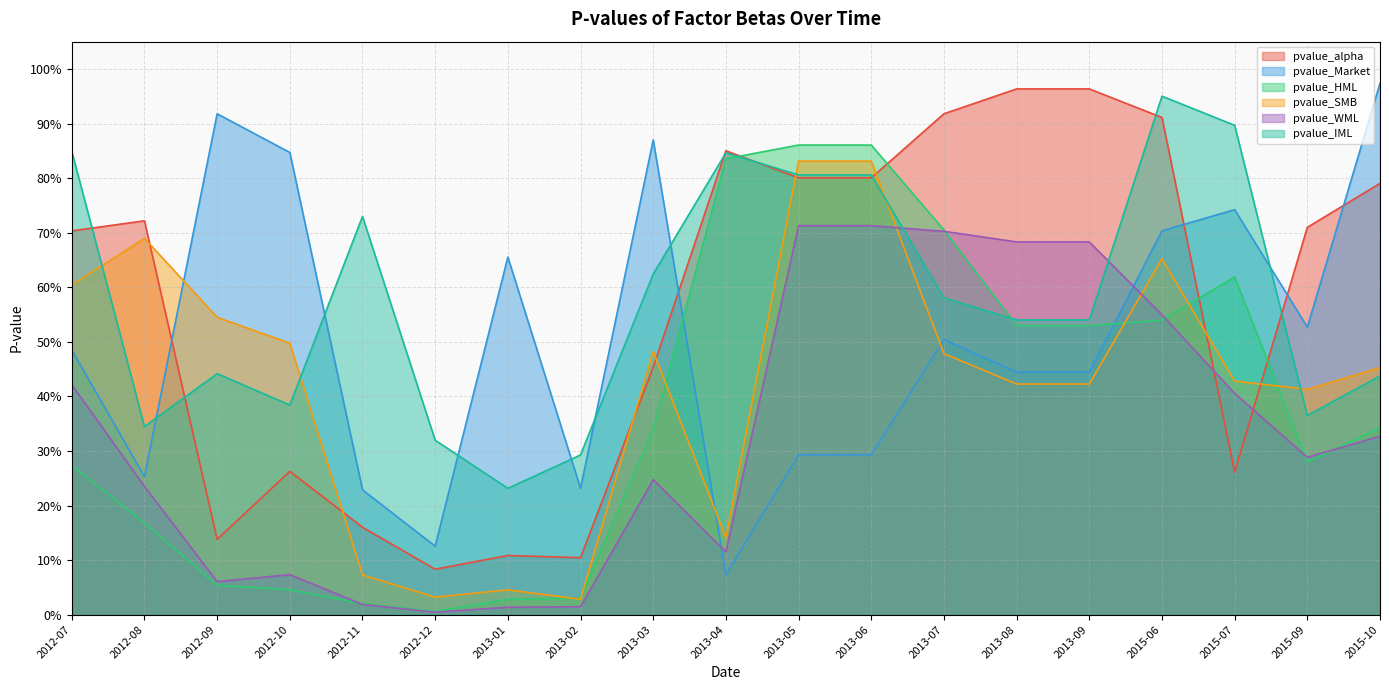

Which series has the largest total across all categories?

pvalue_IML